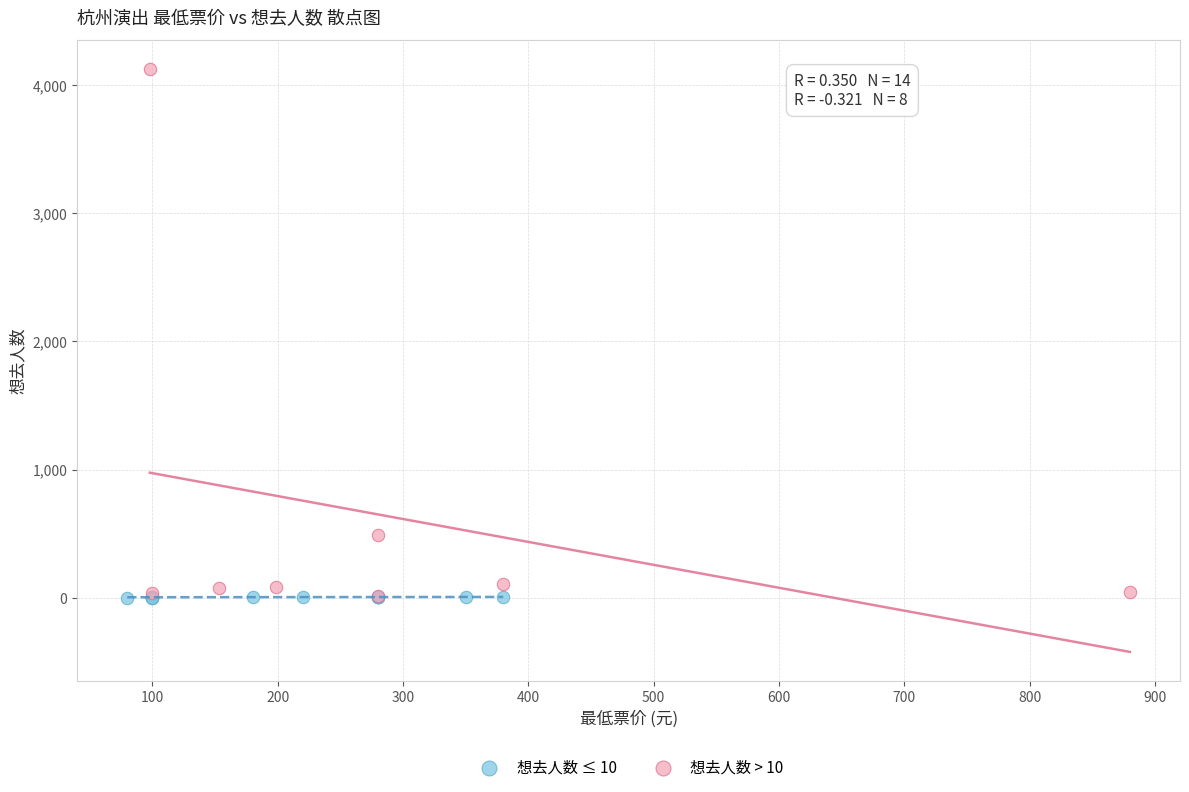

Which series has the largest Y range (max minus min)?

想去人数 > 10